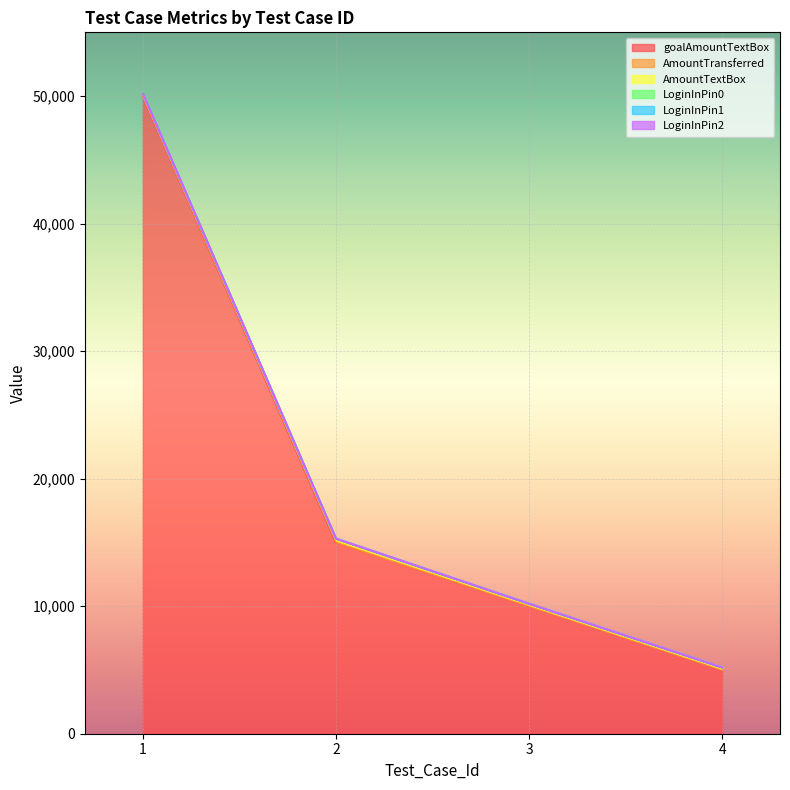

Reading left to right, what are all the values shown in this chart?

goalAmountTextBox: 50000	15000	10000	5000
AmountTransferred: 100	150	100	100
AmountTextBox: 100	150	100	100
LoginInPin0: 1	1	1	1
LoginInPin1: 1	1	1	1
LoginInPin2: 1	1	1	1